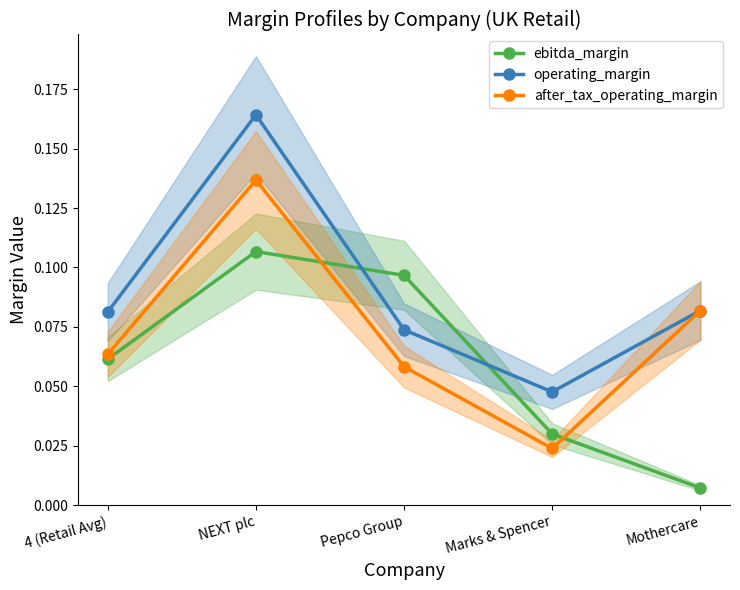

How many lines are shown in the chart?

3